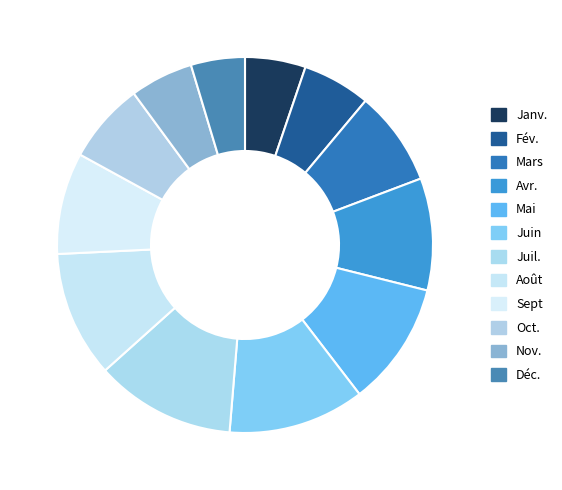

Rank the categories by value from lowest to highest.

Déc., Janv., Nov., Fév., Oct., Mars, Sept, Avr., Mai, Août, Juin, Juil.